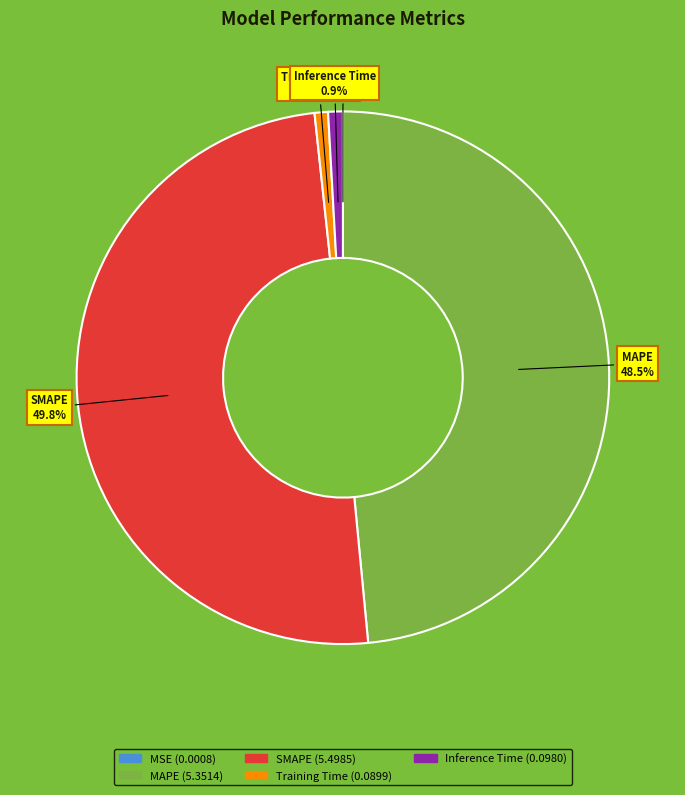

Is Training Time the majority of the pie?

No